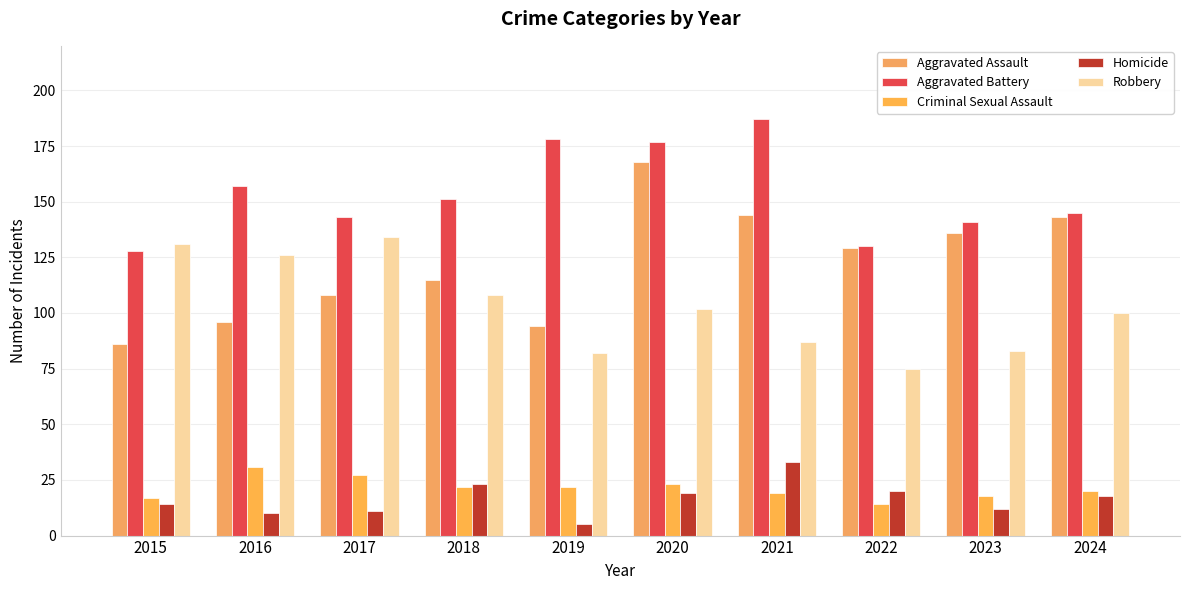

What is the spread (max minus min) of values at 2015?

117